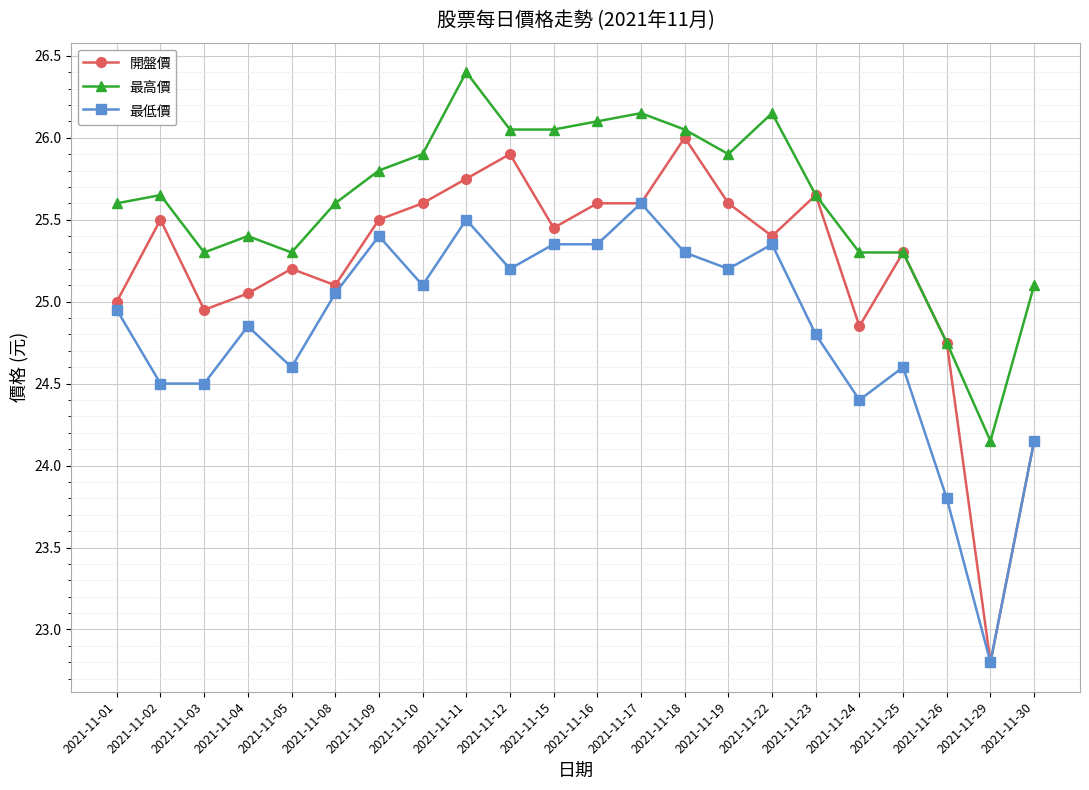

Rank the series by their maximum value, from lowest to highest.

最低價, 開盤價, 最高價